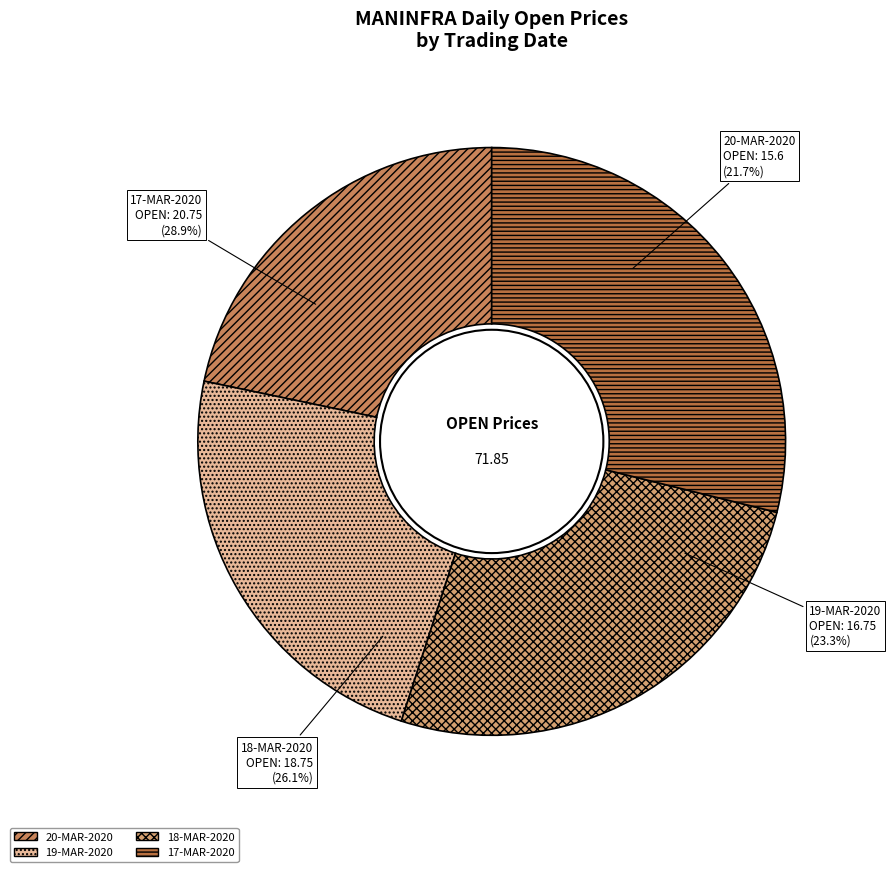

Which slice is the smallest?

20-MAR-2020